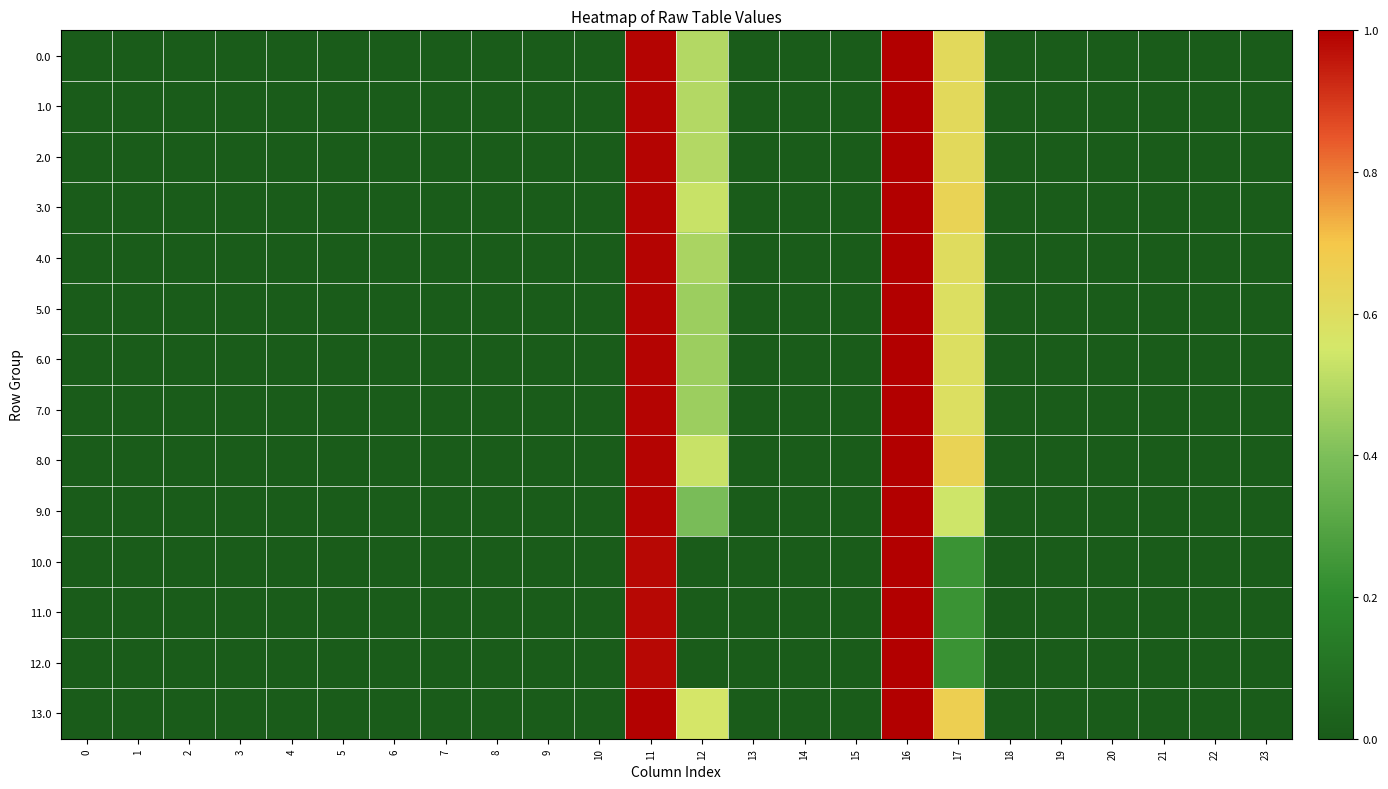

Count the number of categories in the chart.

24